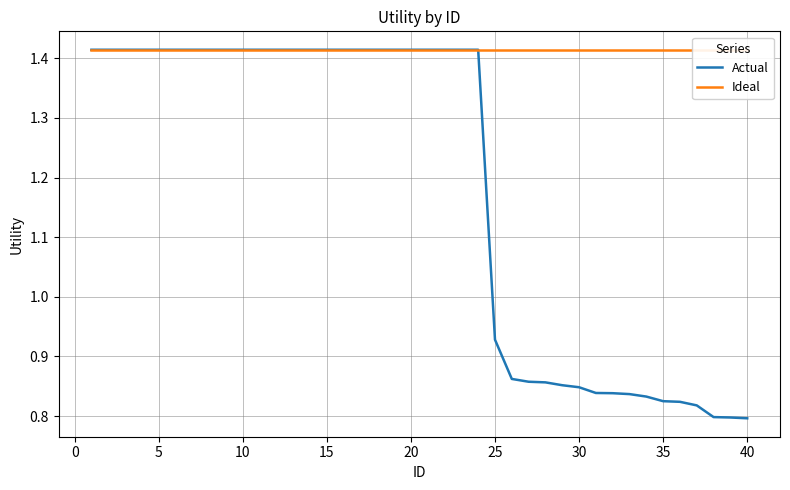

What is the value of the Actual point at the 22nd from the left?

1.4